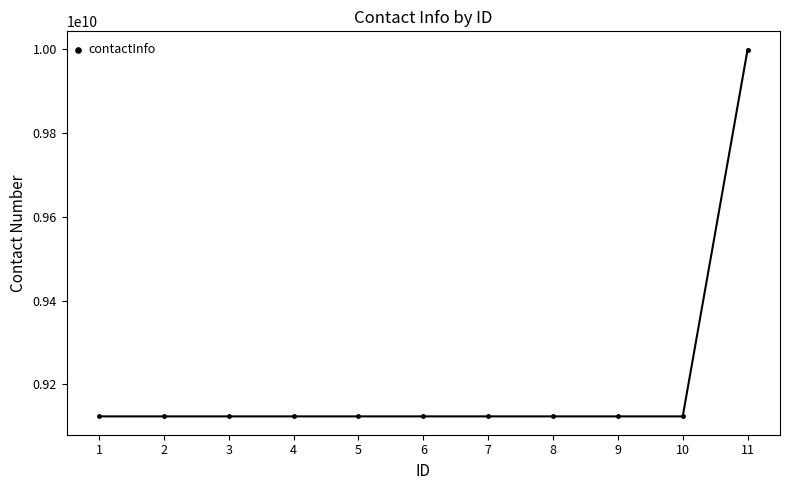

Does the chart have visible grid lines?

No